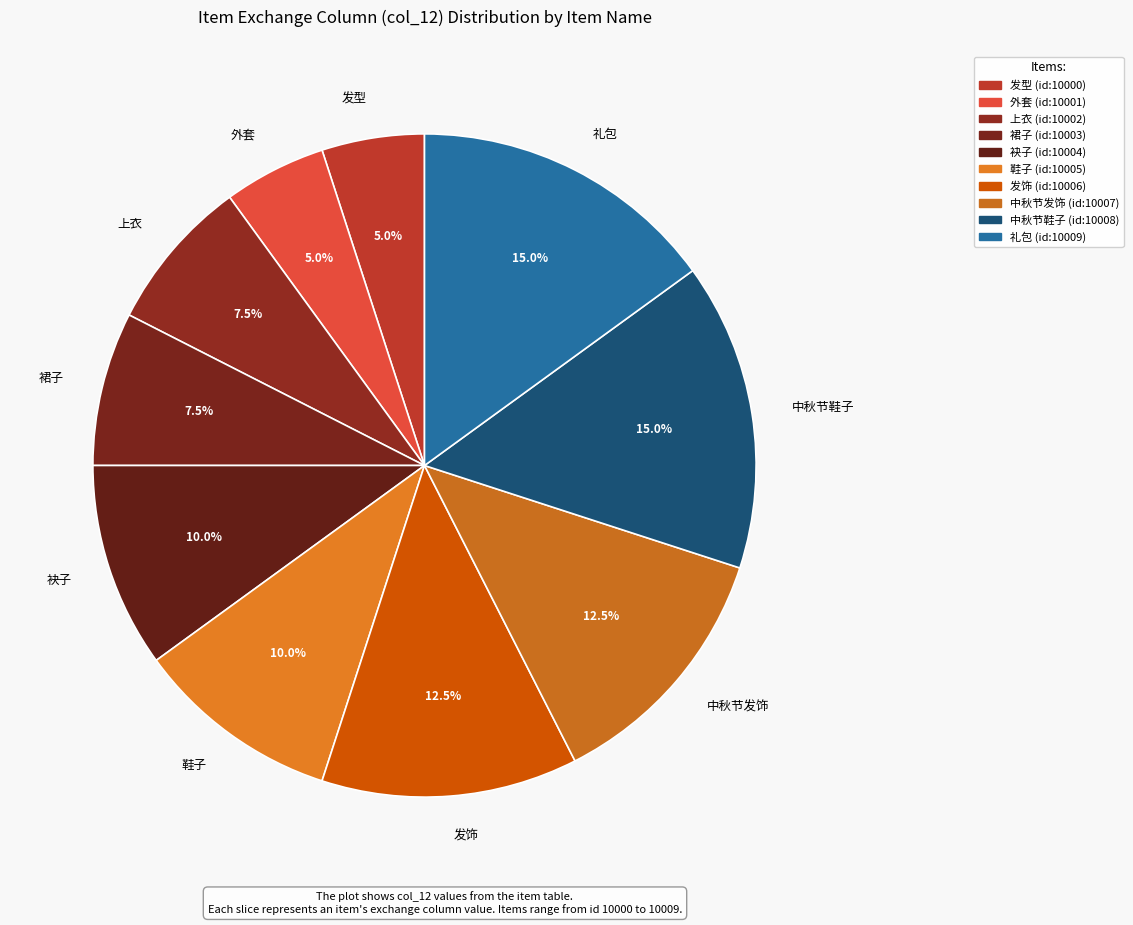

Is there any slice that represents more than half of the pie?

No